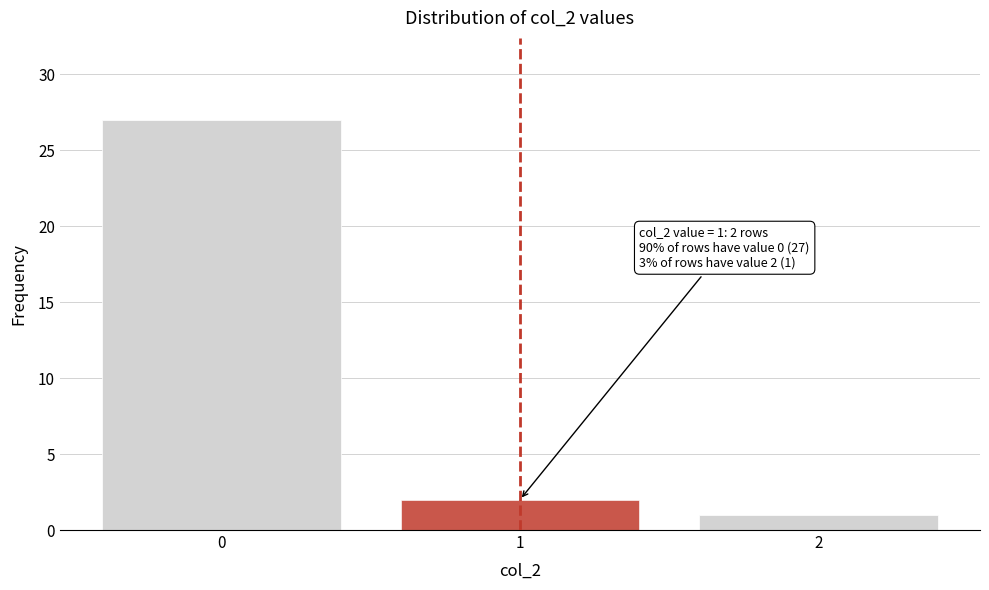

Reading right to left, list all the values displayed in this chart.

1	2	27